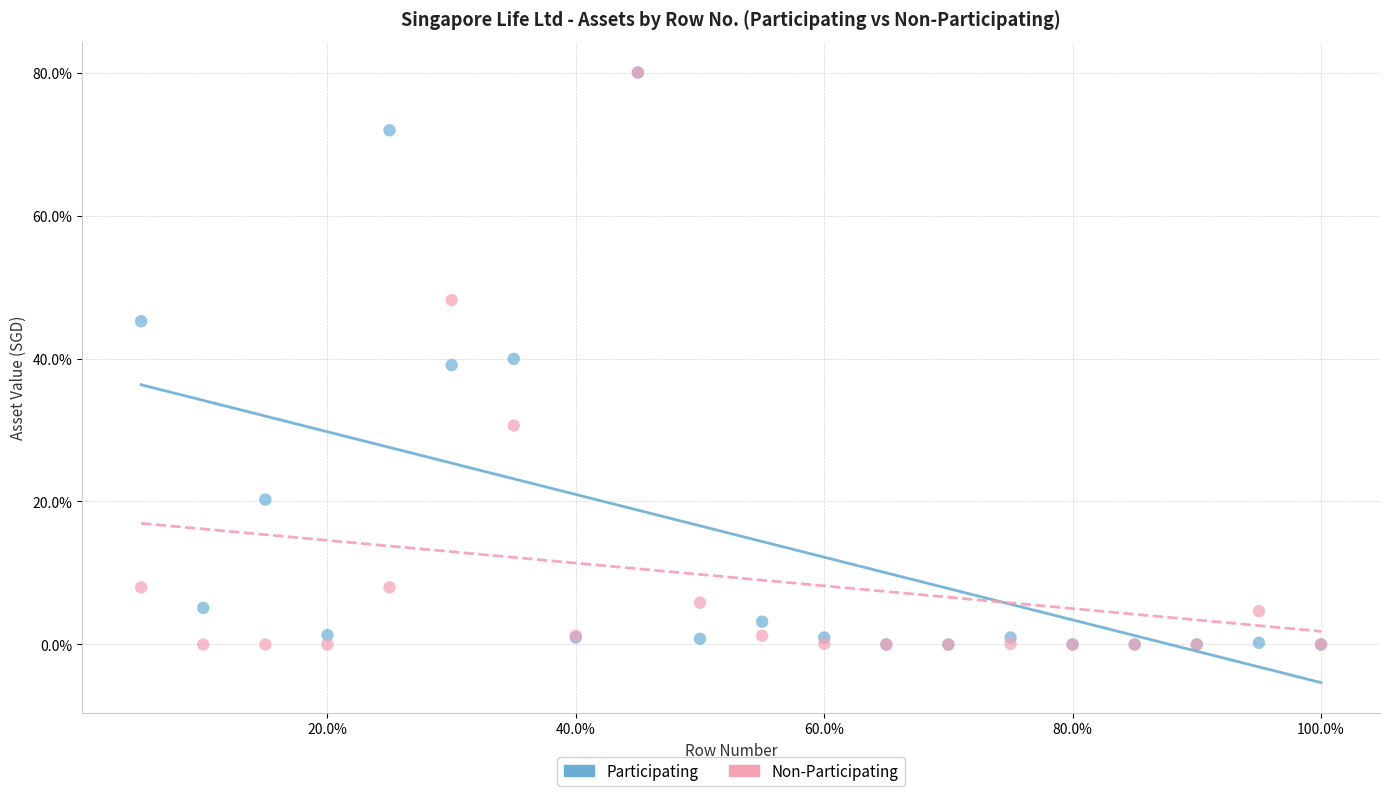

What are all the series names shown in the legend?

Participating, Non-Participating